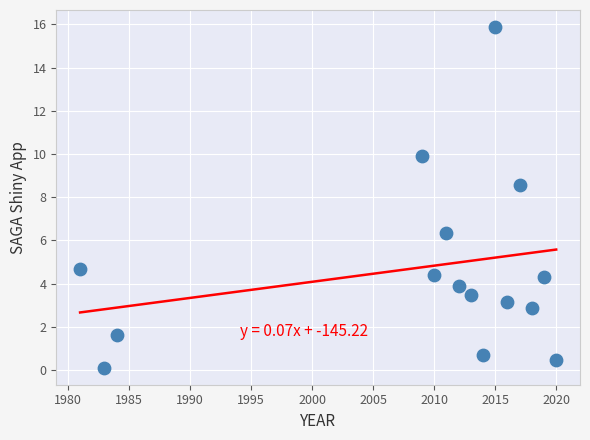

What is the range of X values (max minus min)?

39.0